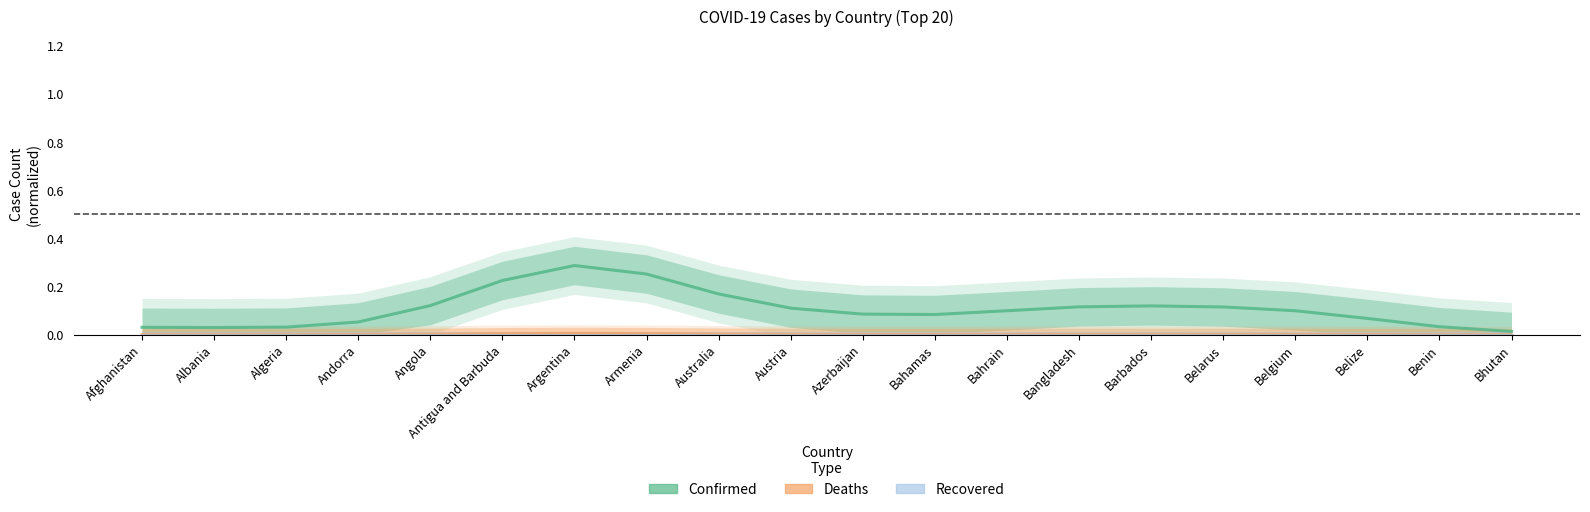

In Confirmed, how many points are lower than both neighbors (excluding endpoints)?

2